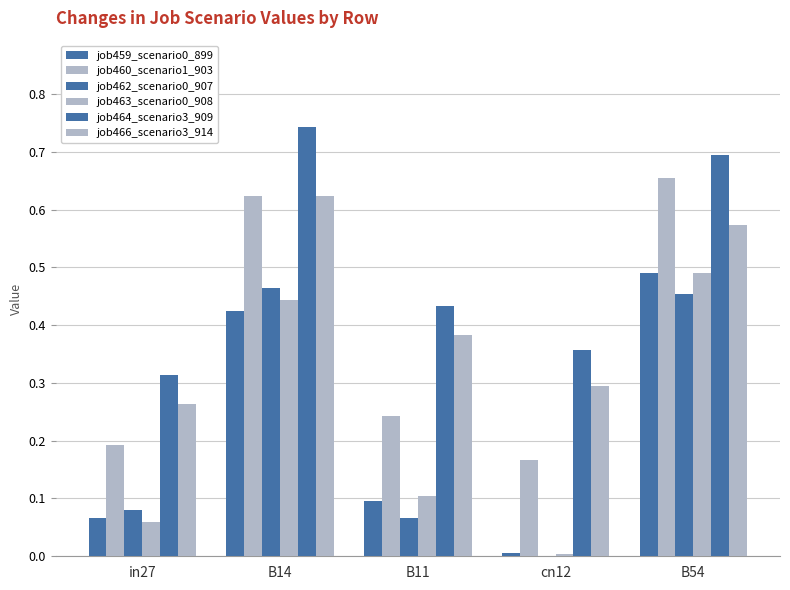

What is the approximate value of job459_scenario0_899 at B14?

0.4